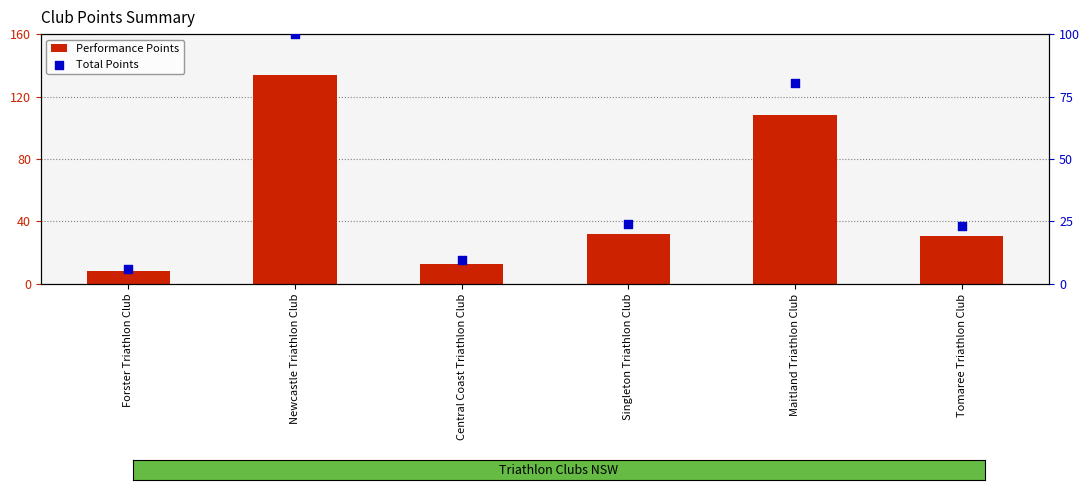

At which category is the sum across all series the highest?

Newcastle Triathlon Club